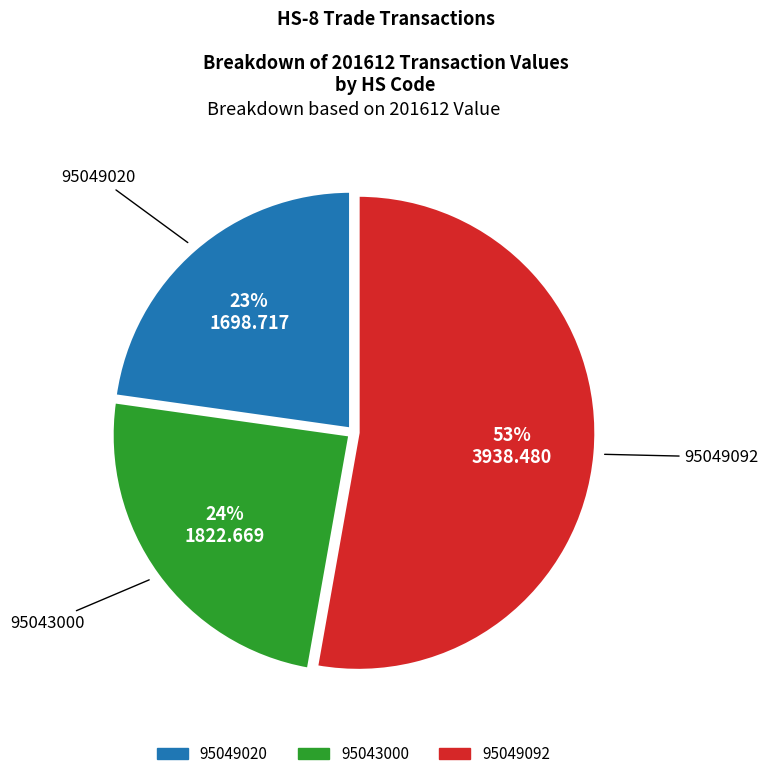

Is it true that 95049092 is 53% of the pie?

True